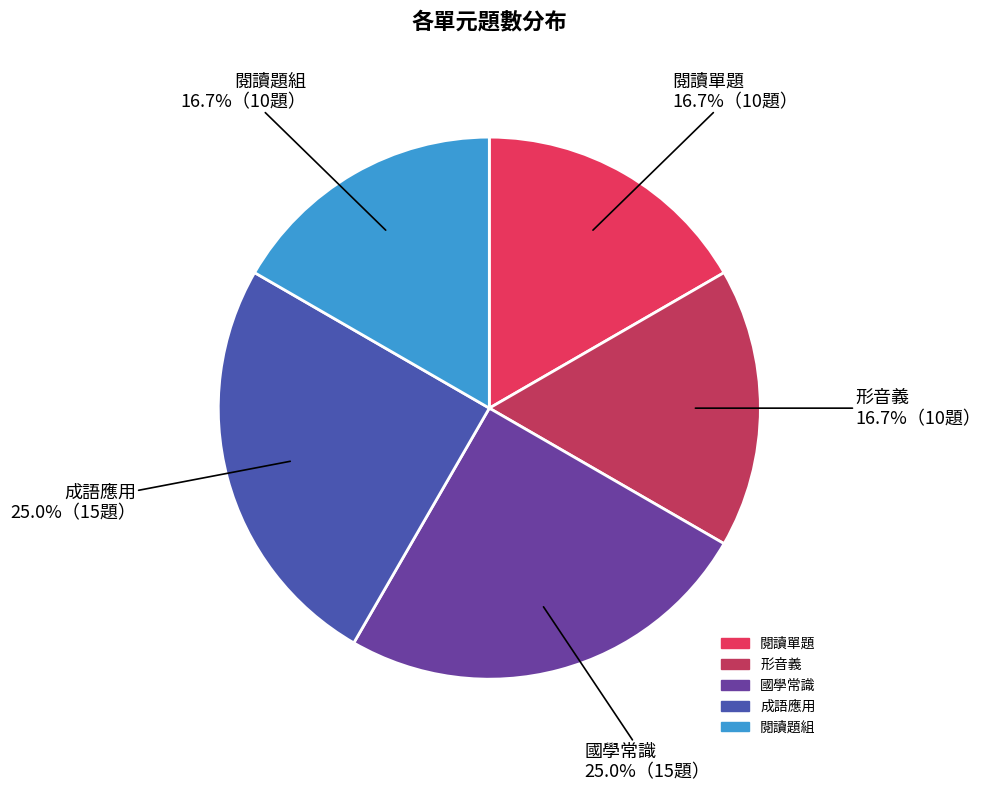

To the nearest percent, what percentage of the pie is 閱讀單題?

17%